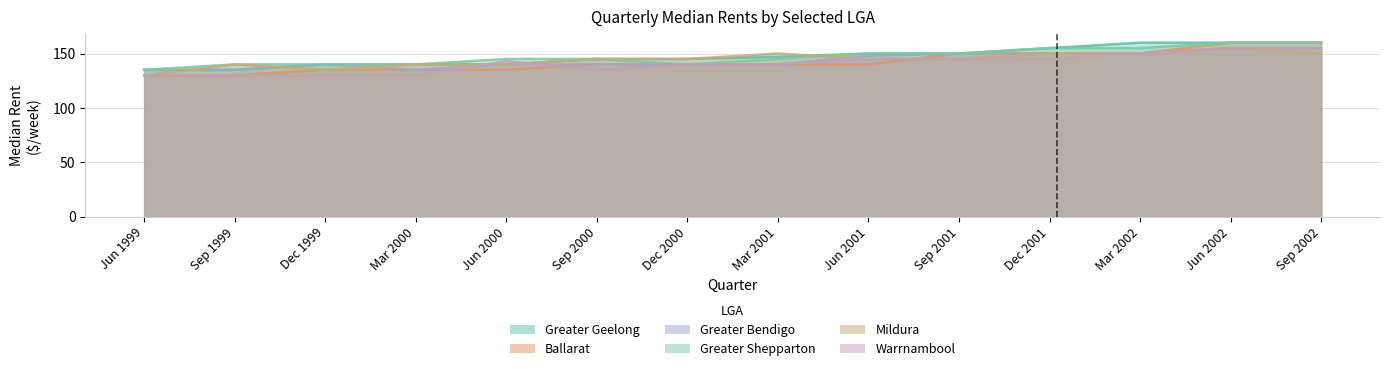

What position from the right is Sep 1999?

13